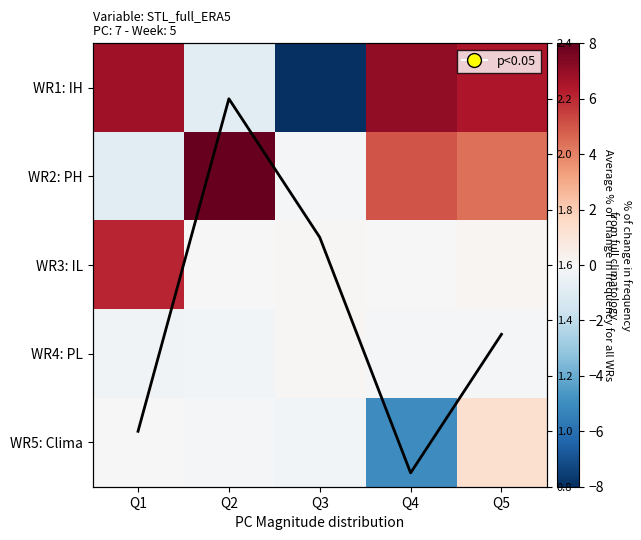

What is the difference between the WR2: PH values at Q1 and Q3?

0.6